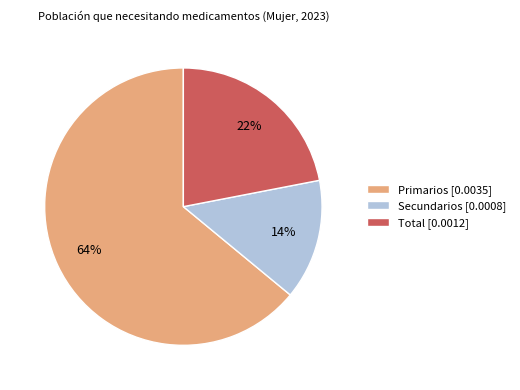

How many segments does this pie chart have?

3